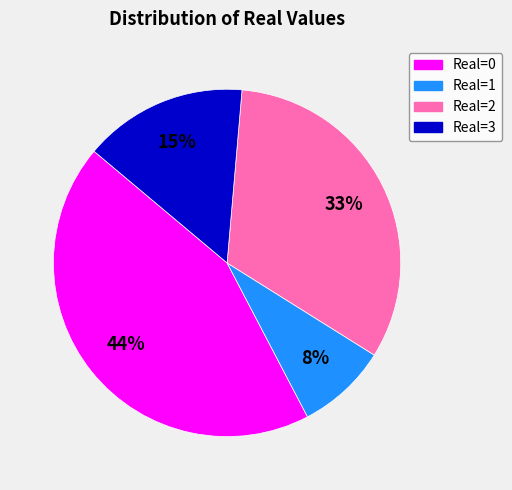

Is there any slice that represents more than half of the pie?

No